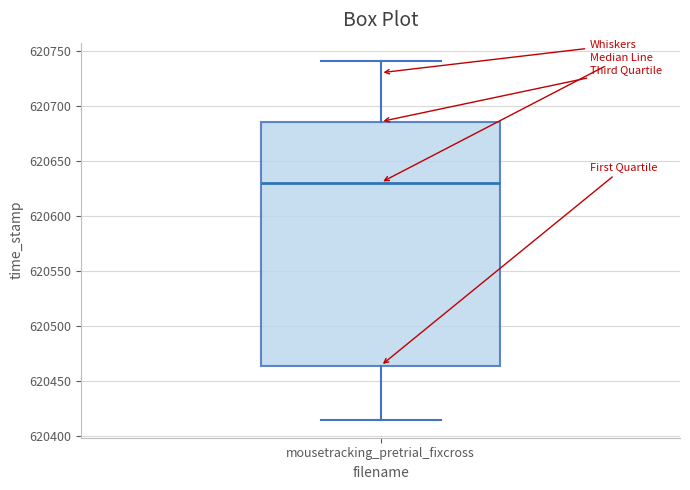

Read this box plot against the y-axis: the position of the median line, the range covered by the box, and the ends of both whiskers. The values are not printed on the chart, so give them approximately, as read against the axis.

median 620630, box 620465 to 620685, whiskers 620415 to 620740